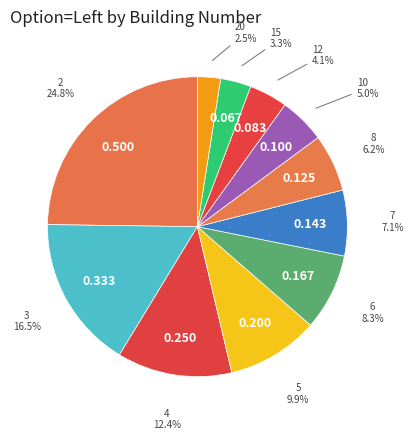

Does 2 represent more than half of the total?

No